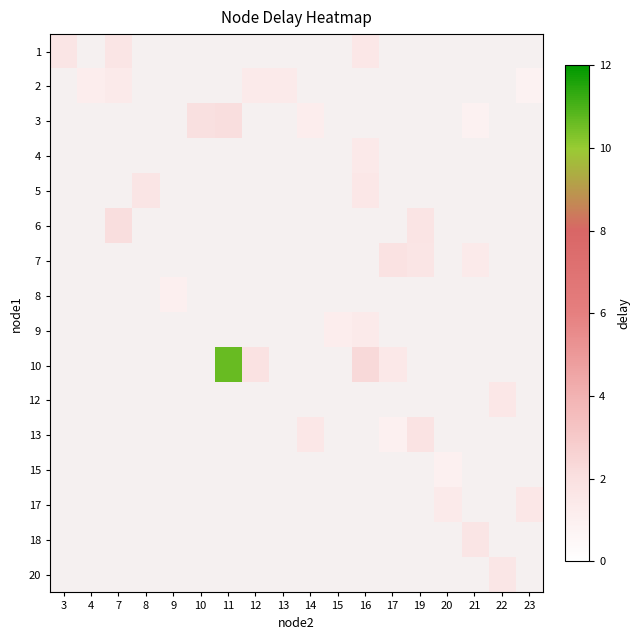

What is the minimum value shown in the chart?

0.8